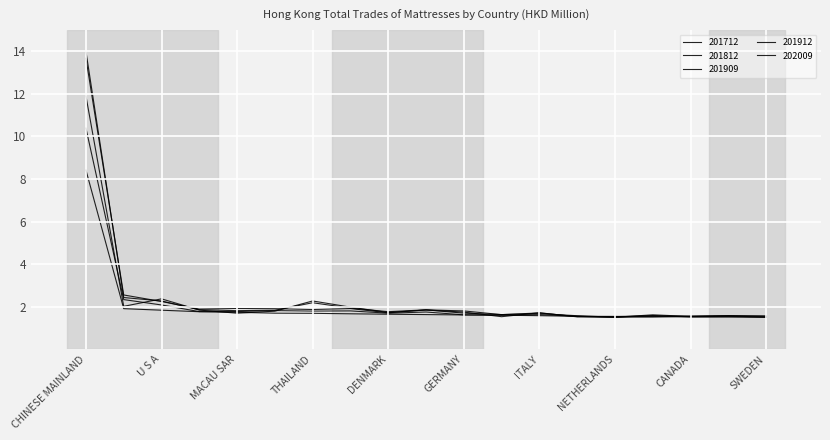

True or false: 201812 and 201912 intersect in this chart.

True